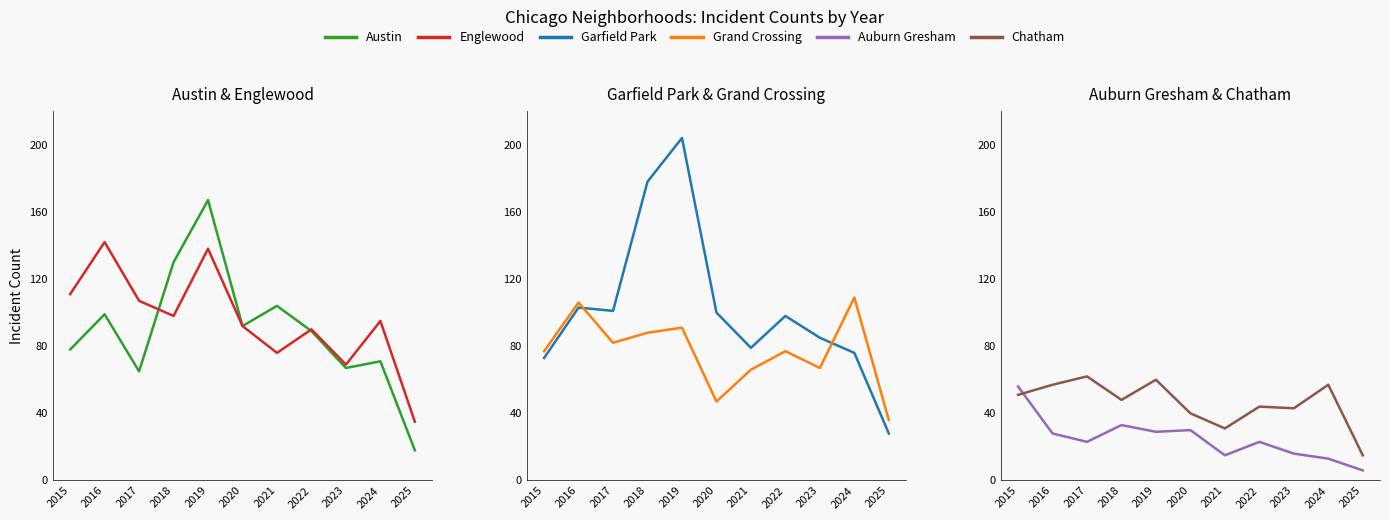

What is the difference between the highest and lowest values at 2017?

84